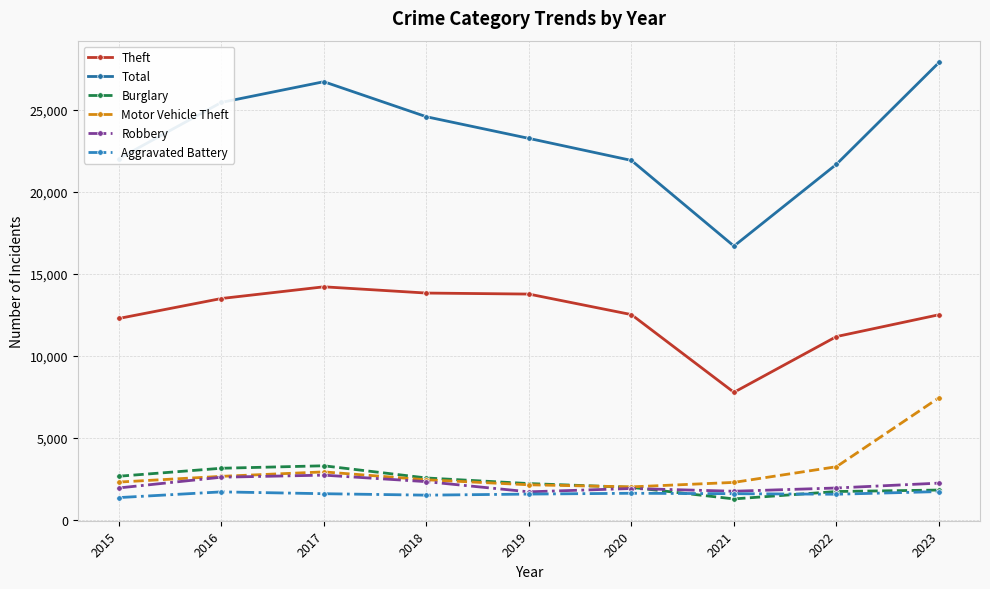

At which category is the sum across all series the highest?

2023